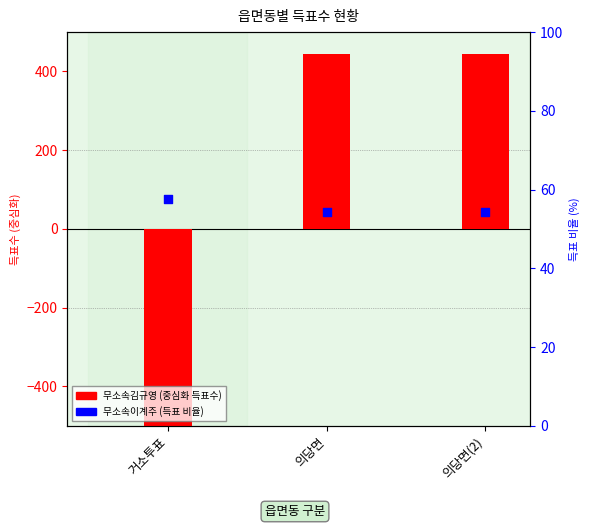

What is the change in value from 거소투표 to 의당면?

-3.3